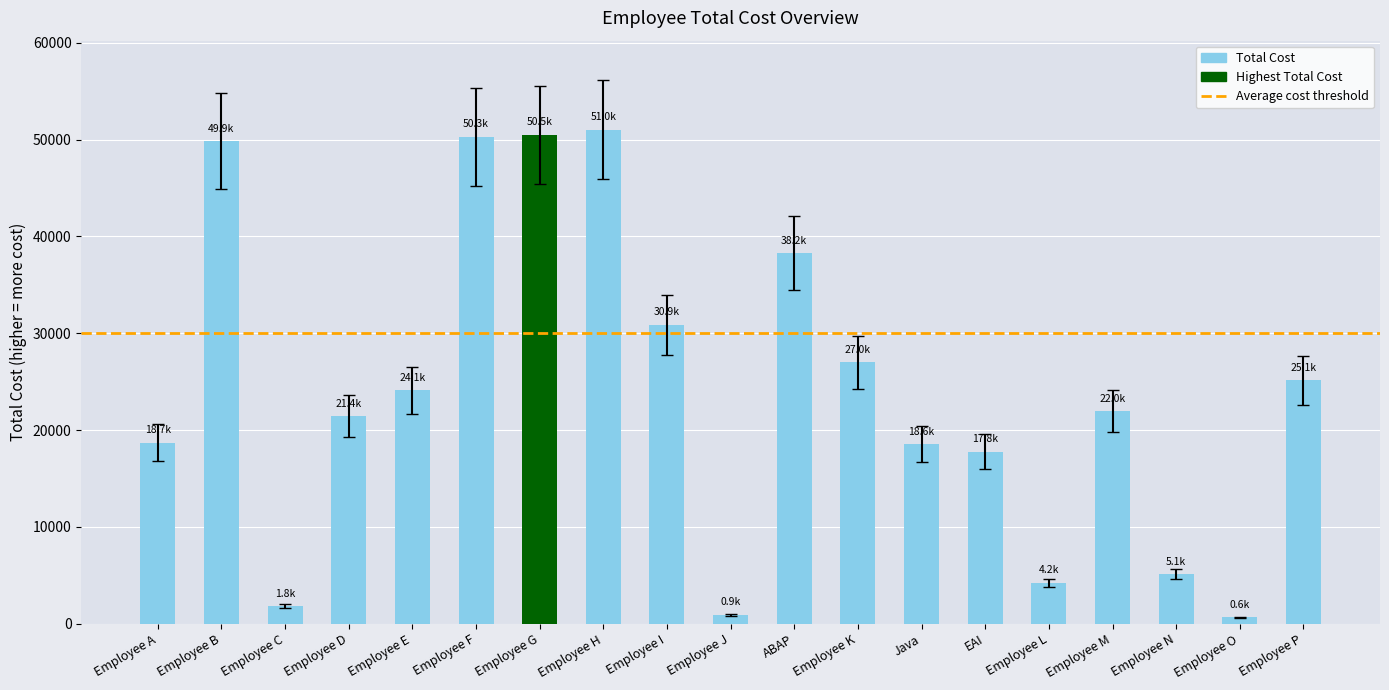

What is the change in value from Employee F to Employee M?

-28334.0